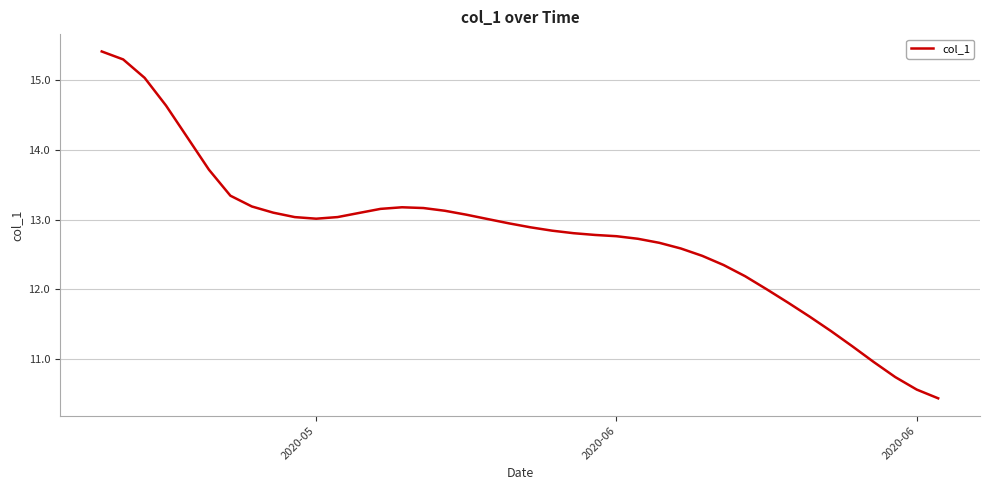

What is the greatest value displayed?

15.4